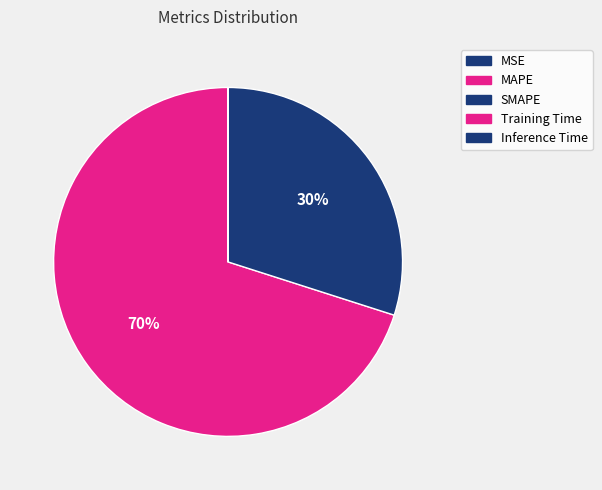

What is the largest slice in the pie chart?

MAPE